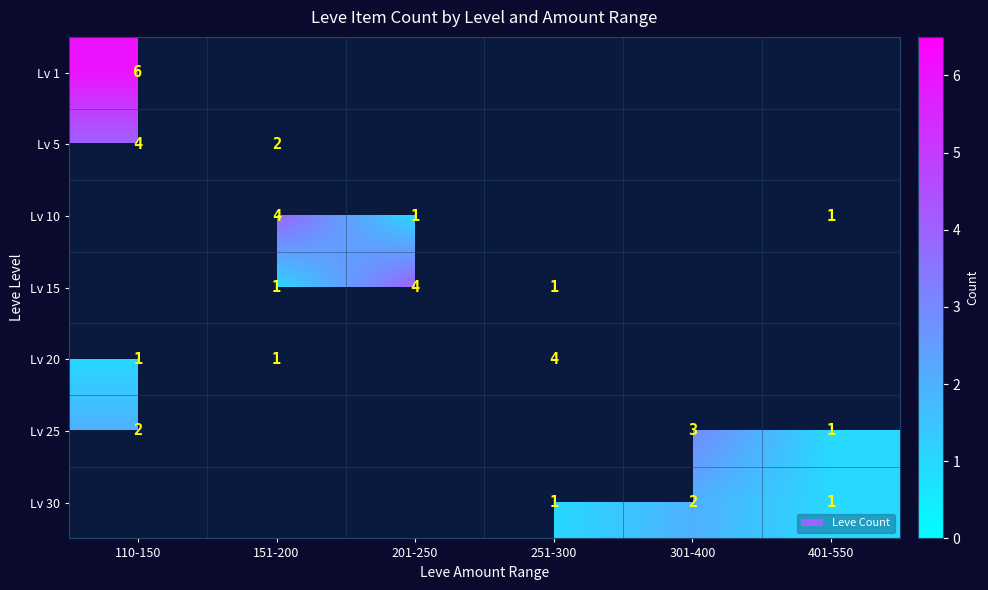

What is the difference between the Lv 20 values at 110-150 and 251-300?

3